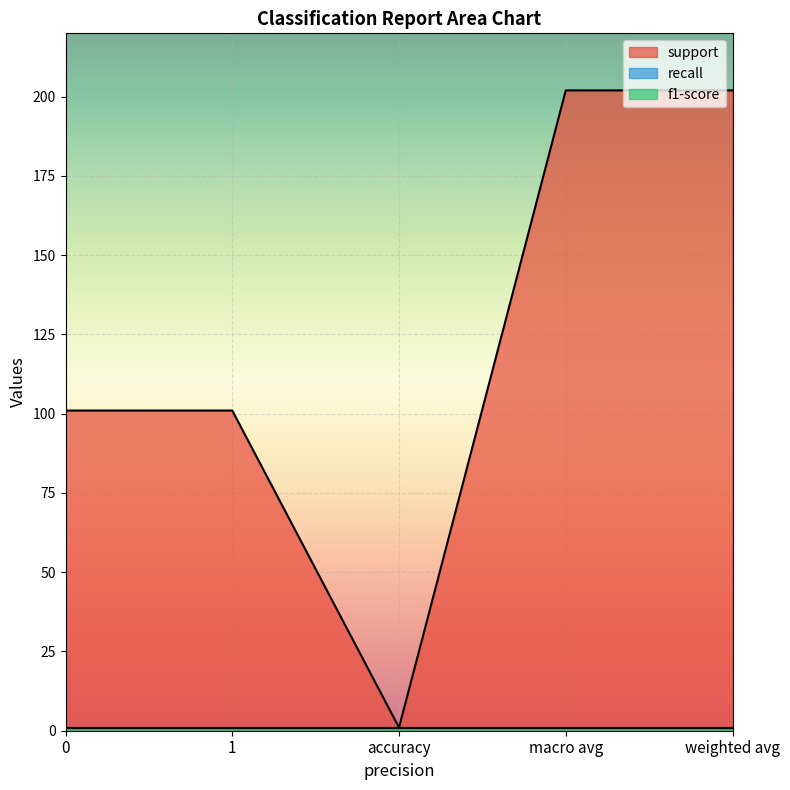

How many categories are shown in the chart?

5